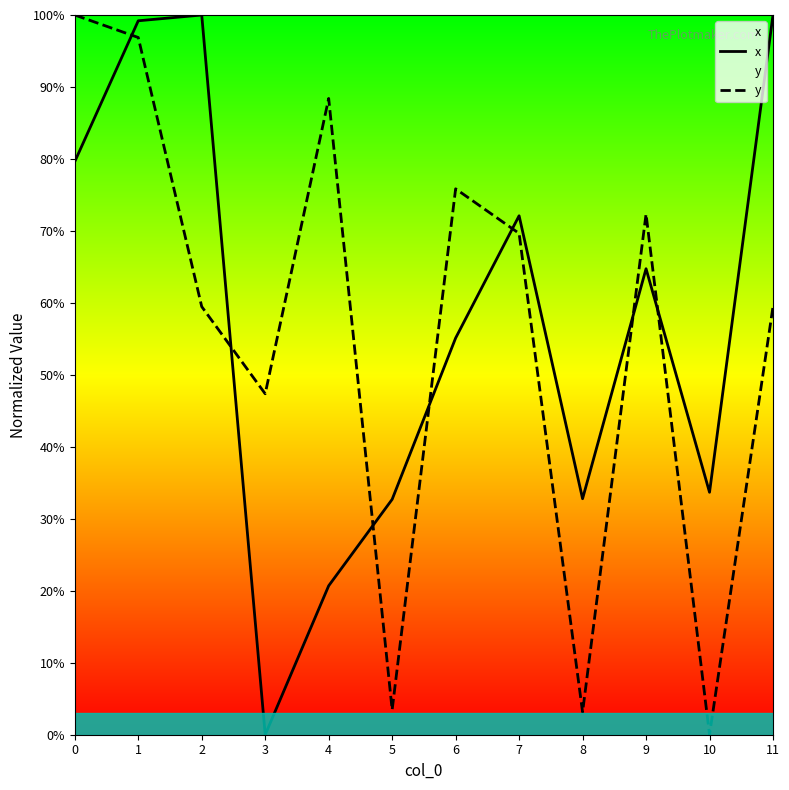

What is the sum of the x values at 6 and 3?

55.1